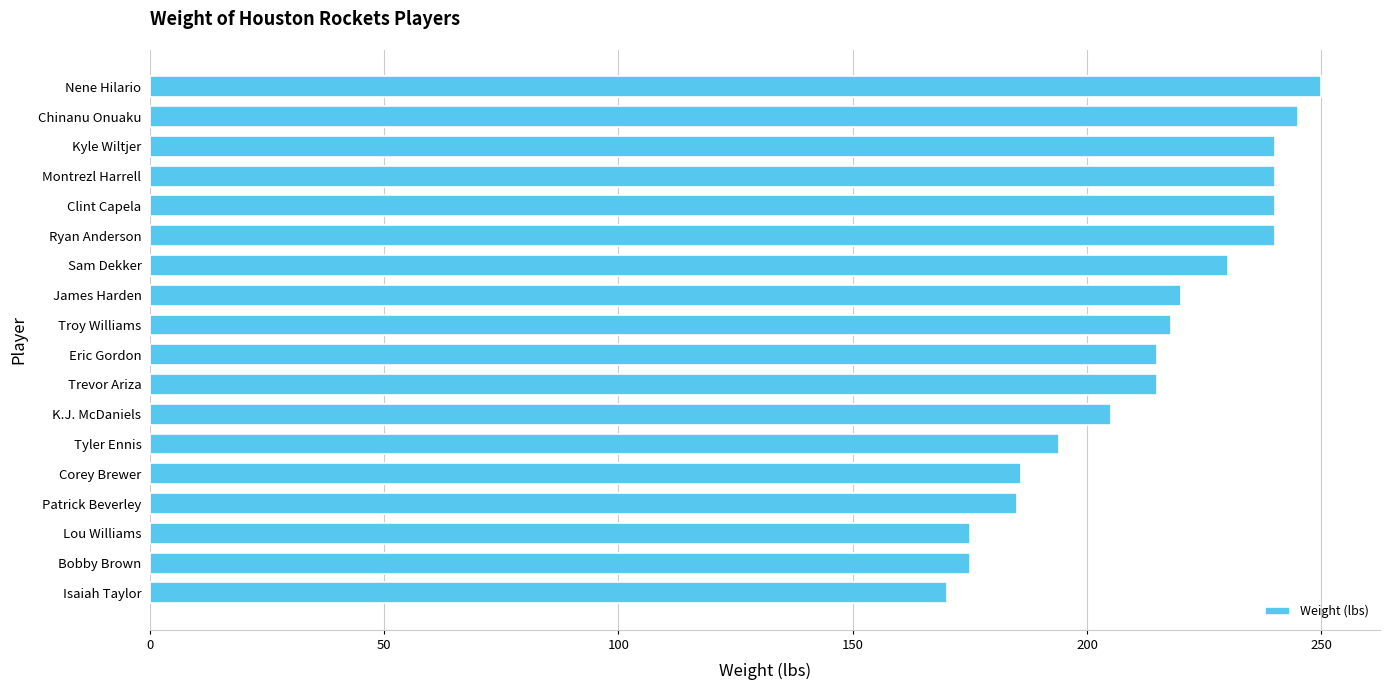

What is the change in value from K.J. McDaniels to Ryan Anderson?

+35